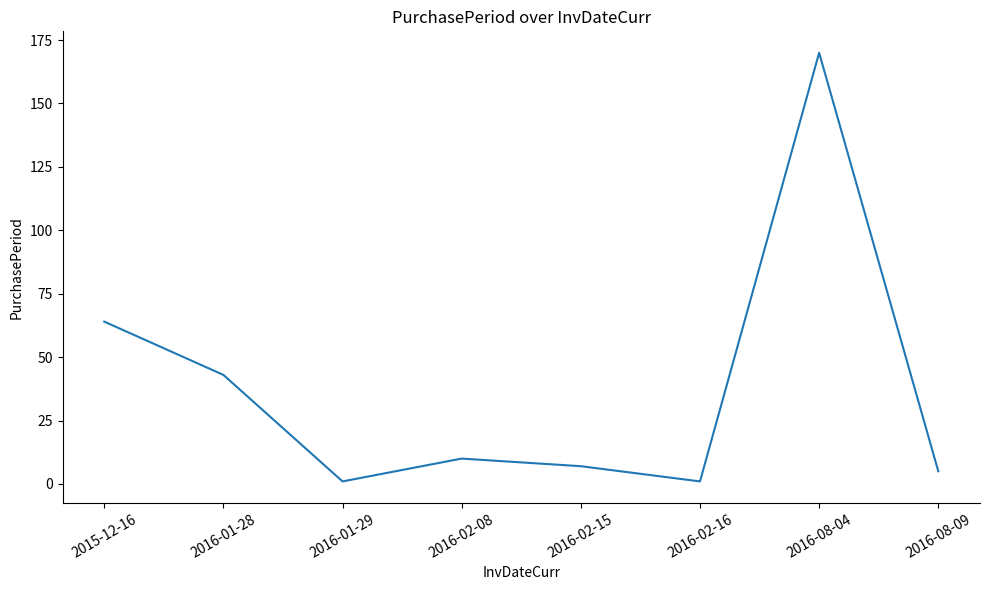

Does the chart have visible grid lines?

No